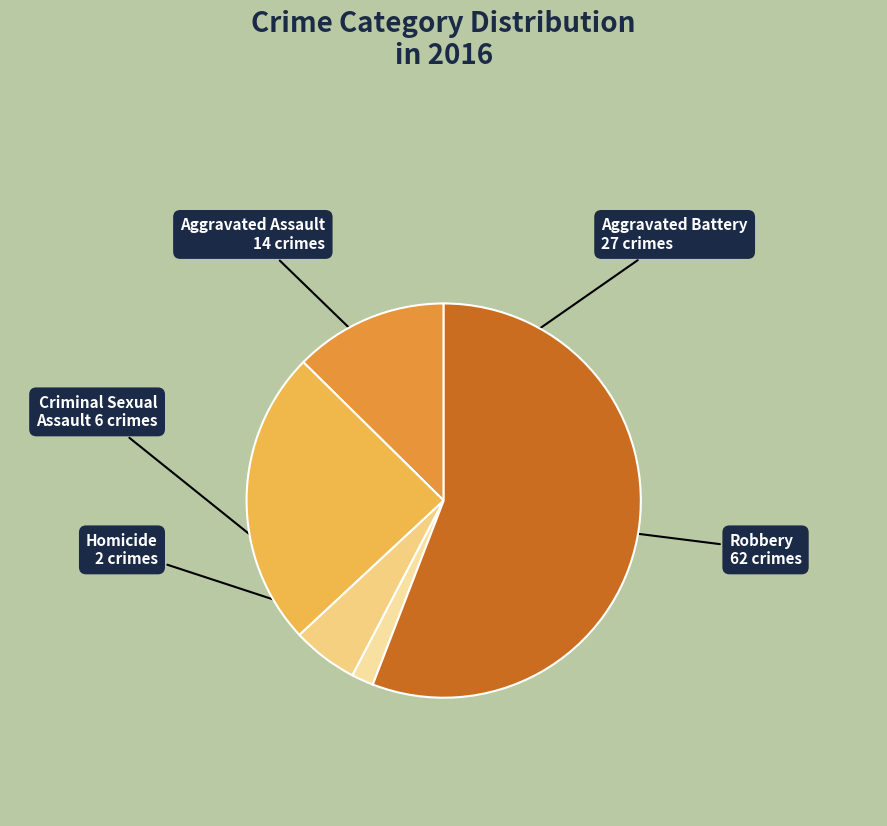

Rank the categories by value from highest to lowest.

Robbery, Aggravated Battery, Aggravated Assault, Criminal Sexual Assault, Homicide